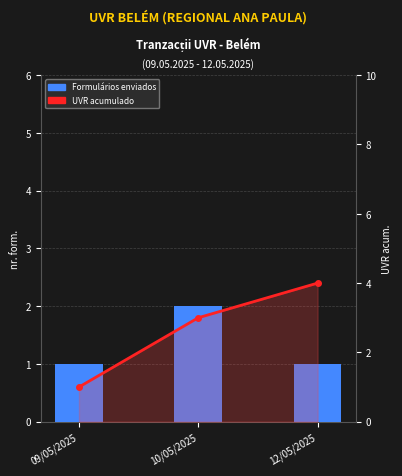

Which series has the widest spread of values?

UVR acumulado